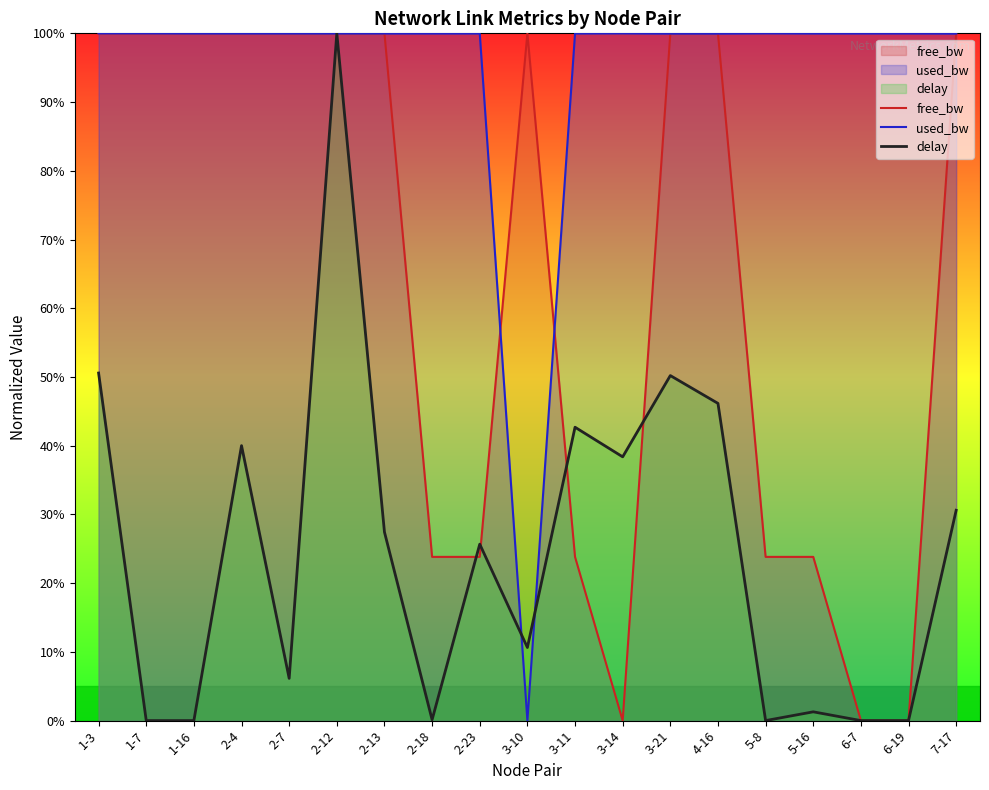

At which category does used_bw reach its first local valley?

3-10